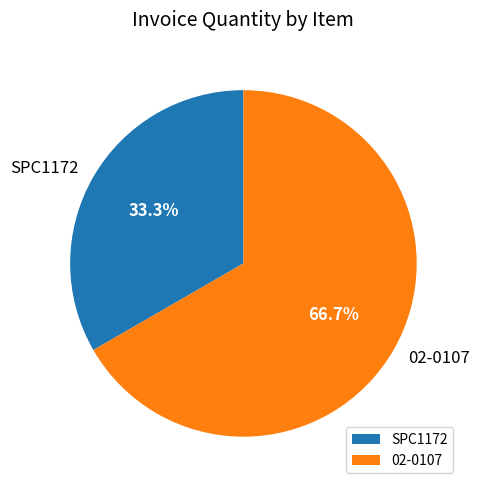

To the nearest percent, what is the combined percentage of SPC1172 and 02-0107?

100%